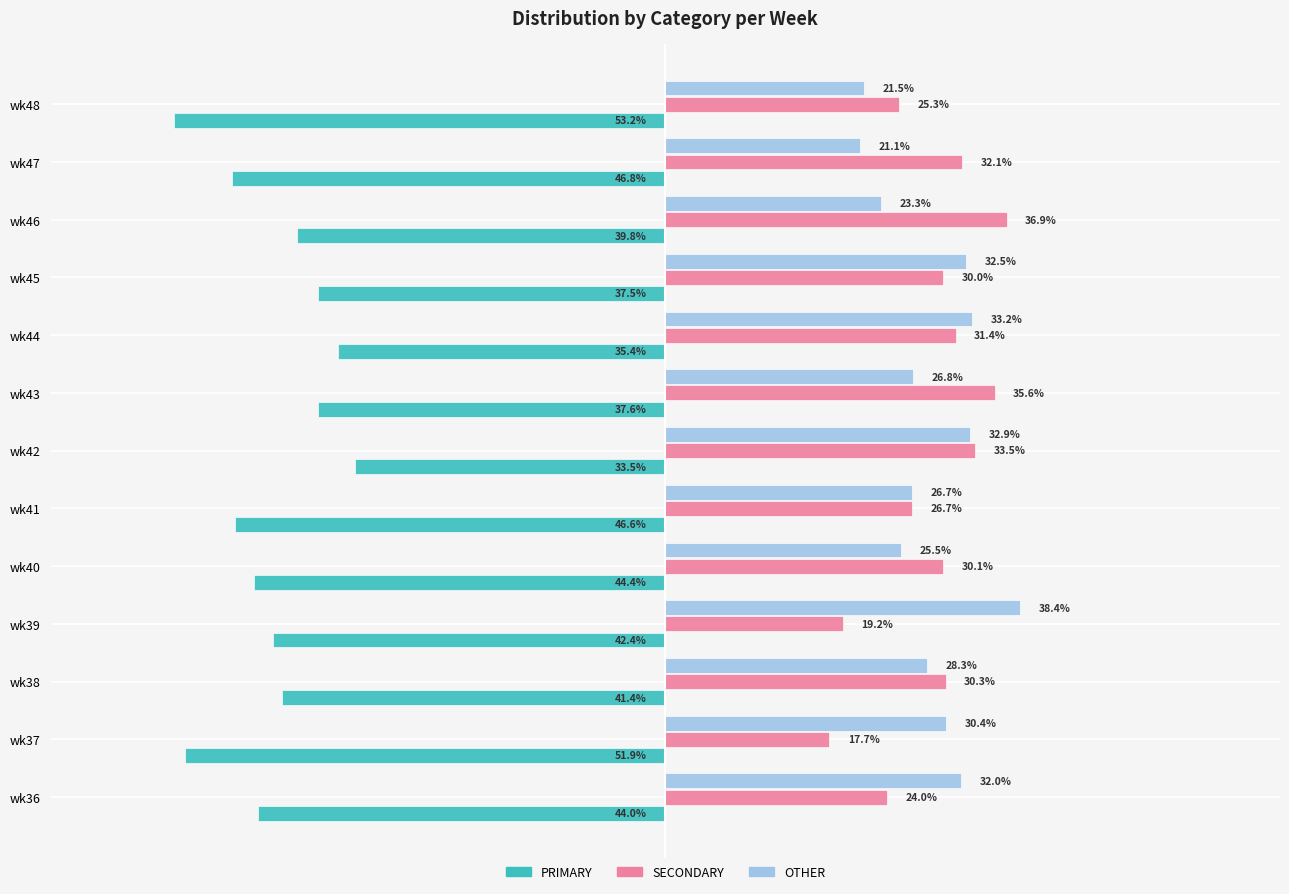

Between wk44 and wk45, which series saw the biggest shift?

PRIMARY